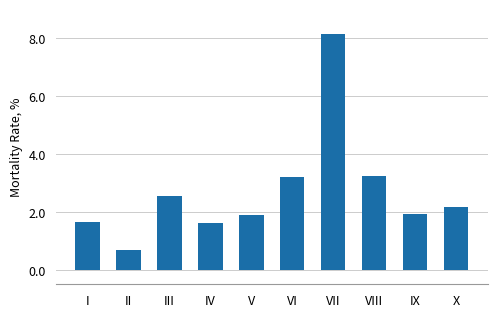

What is the minimum value shown in the chart?

0.7